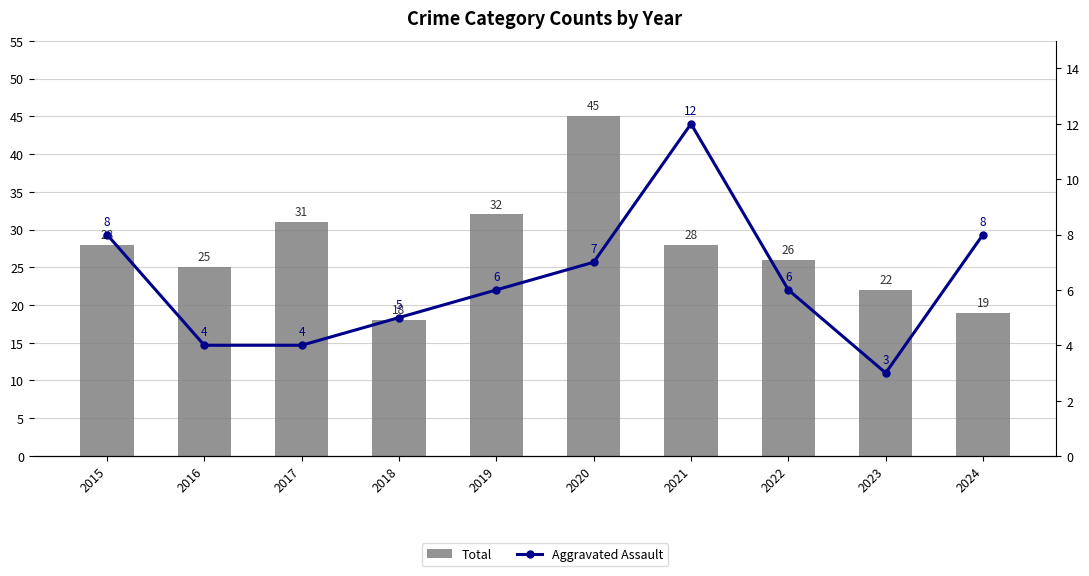

List the labels in order of Total value, smallest first.

2018, 2024, 2023, 2016, 2022, 2015, 2021, 2017, 2019, 2020